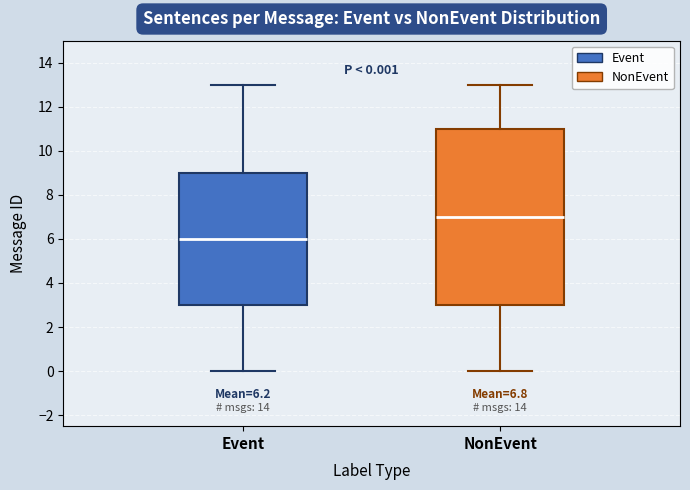

Which box is the tallest, from its lower edge to its upper edge?

NonEvent